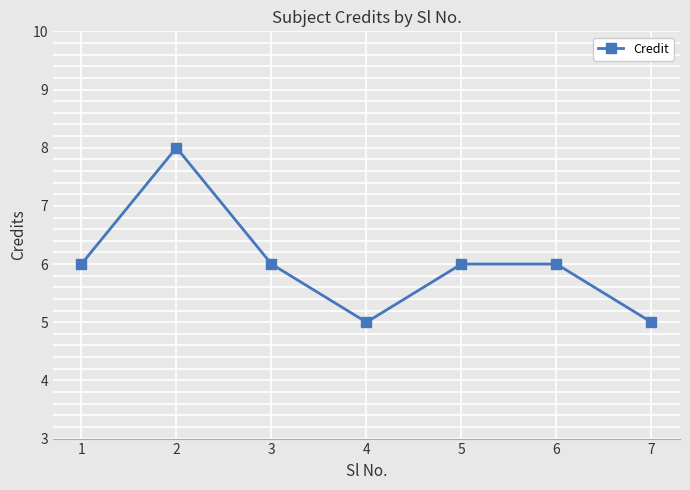

What is the greatest value displayed?

8